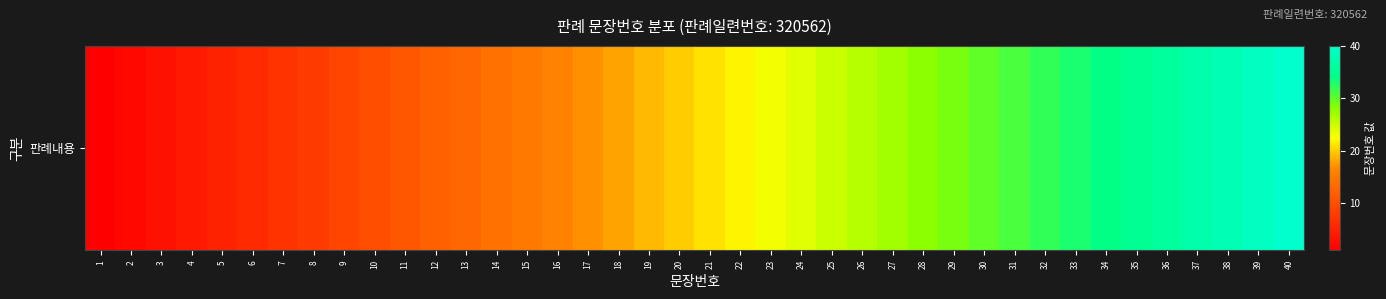

True or false: the data shows 47 at 33.

False